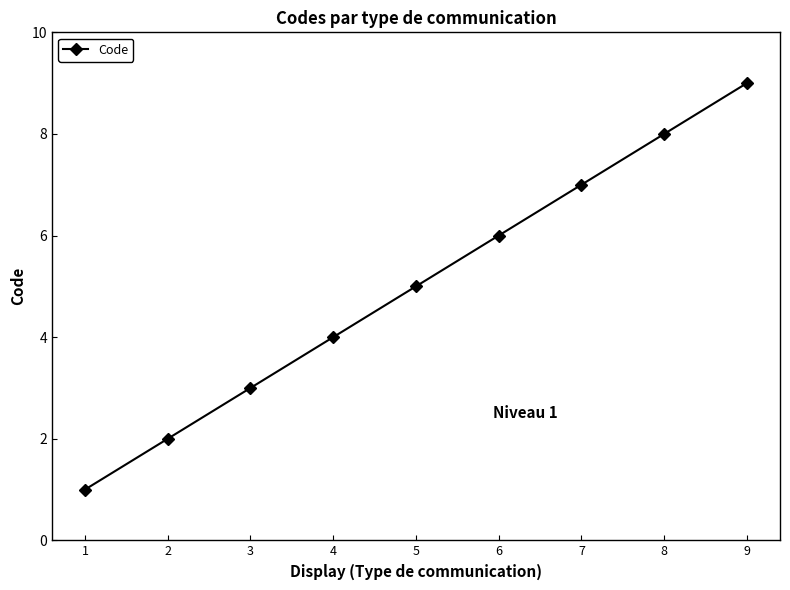

Is it true that the value at 5 is 3?

False